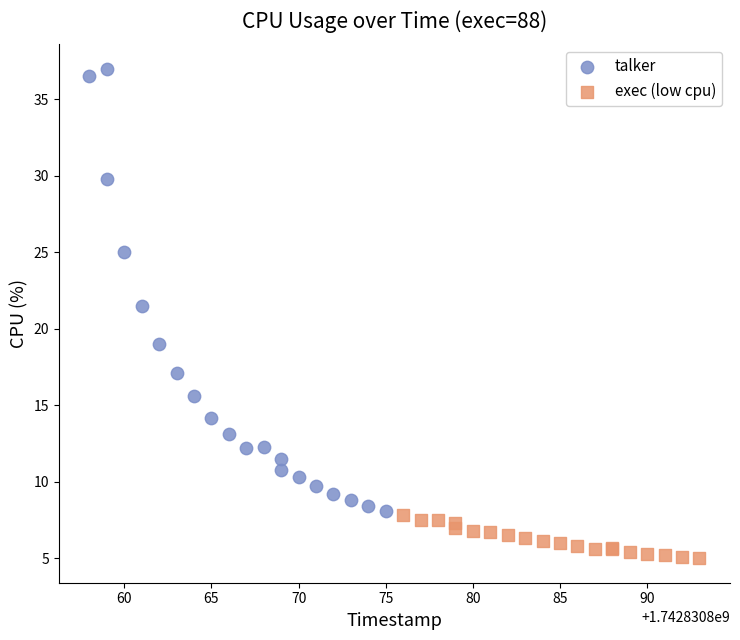

Which series contains the highest Y value?

talker